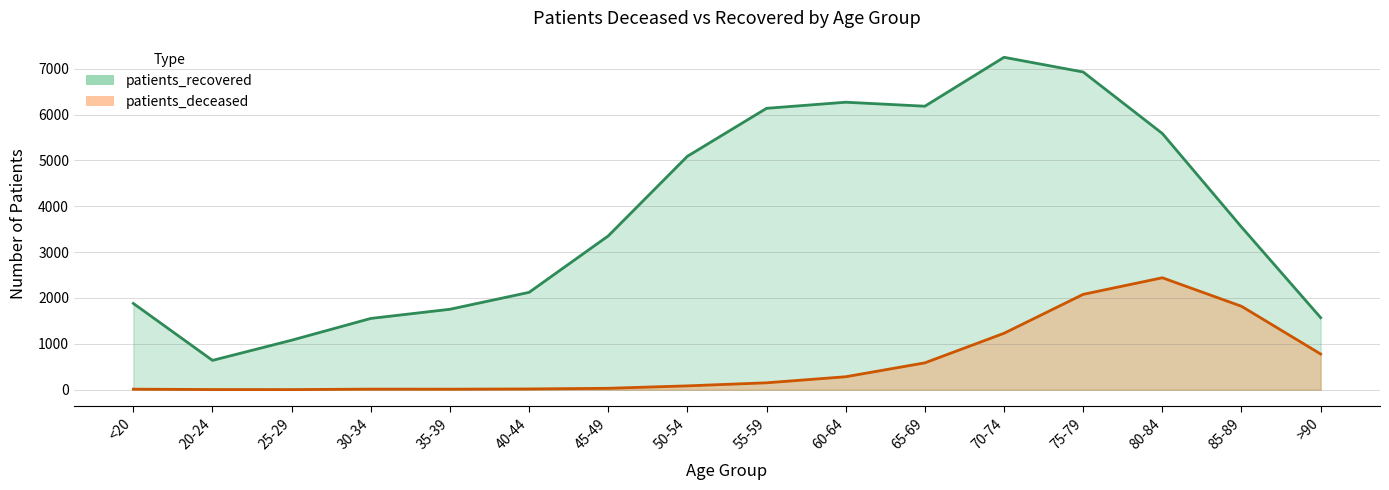

Between 30-34 and 35-39, which series saw the biggest shift?

patients_recovered